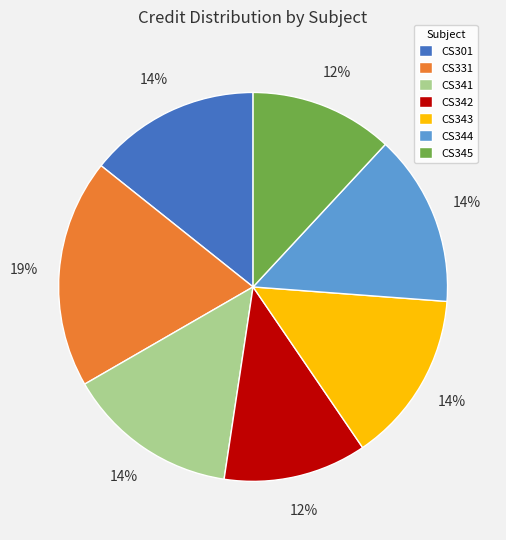

What is the ratio of the value at CS345 to the value at CS342?

1.0